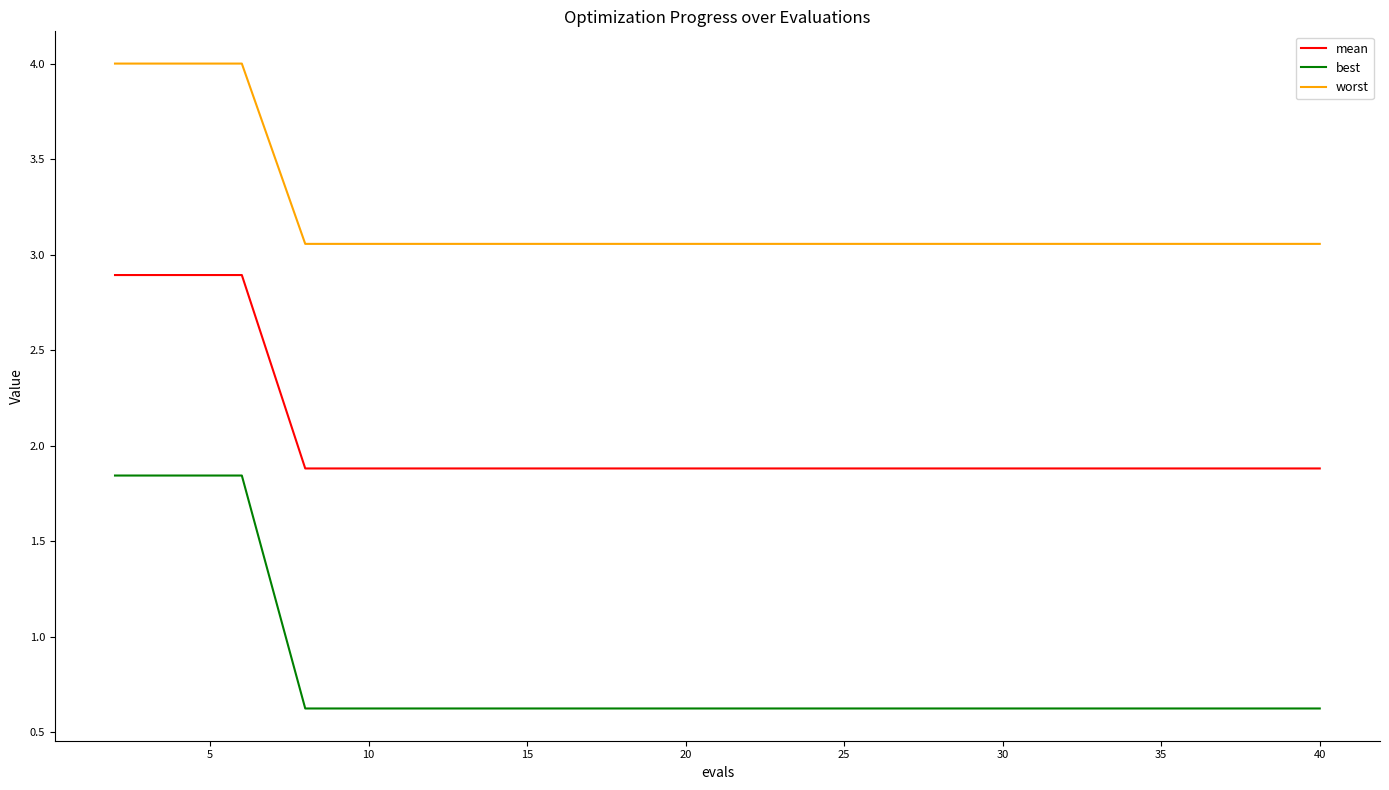

List the series in order of their overall mean, lowest first.

best, mean, worst